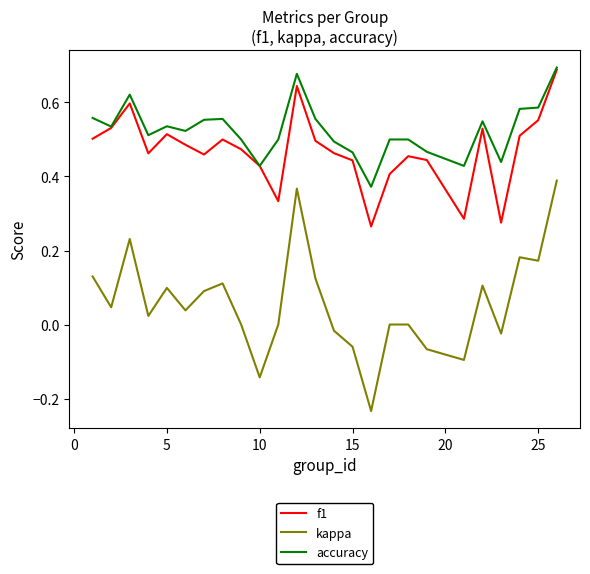

Which series has the largest total across all categories?

accuracy